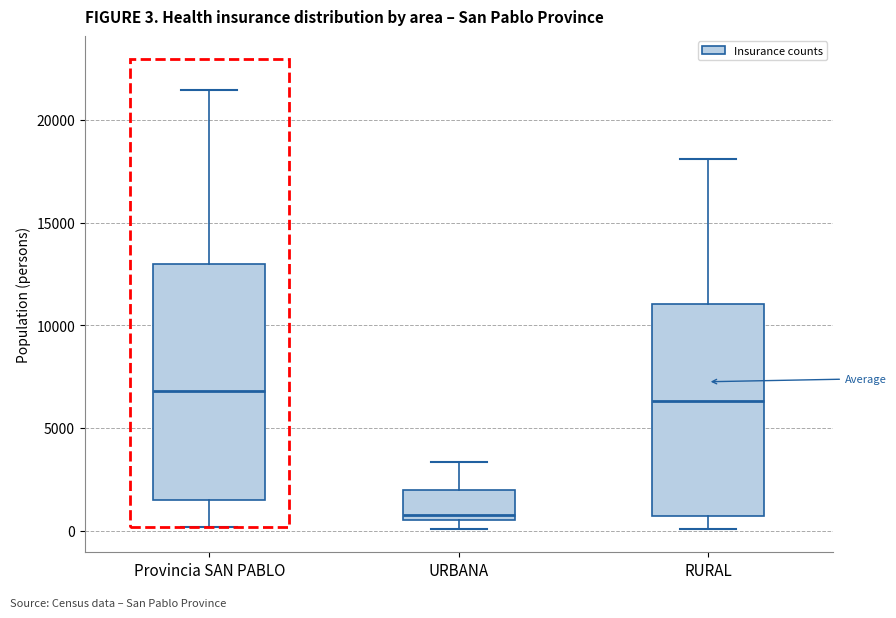

Which box is the tallest, from its lower edge to its upper edge?

Provincia SAN PABLO